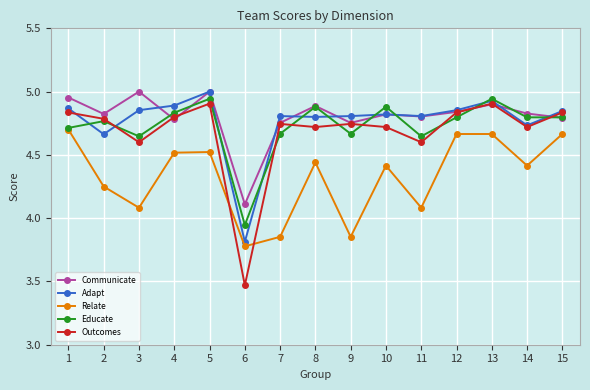

Is the value of Relate at 15 greater than the value of Communicate at 14?

No